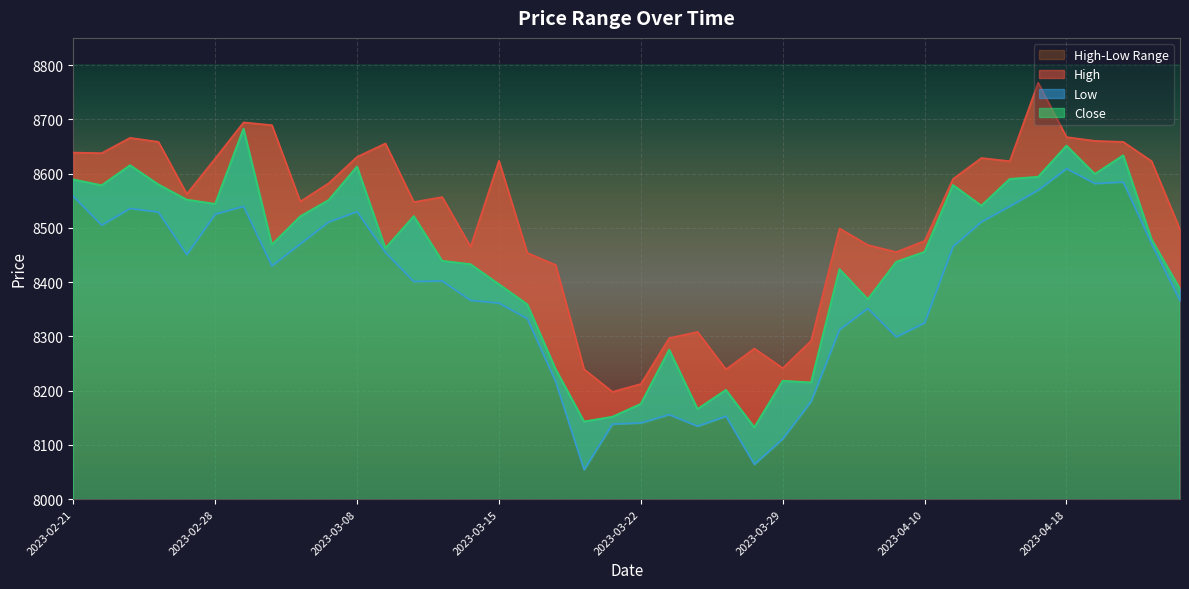

What is the sum of all Close values?

337559.2